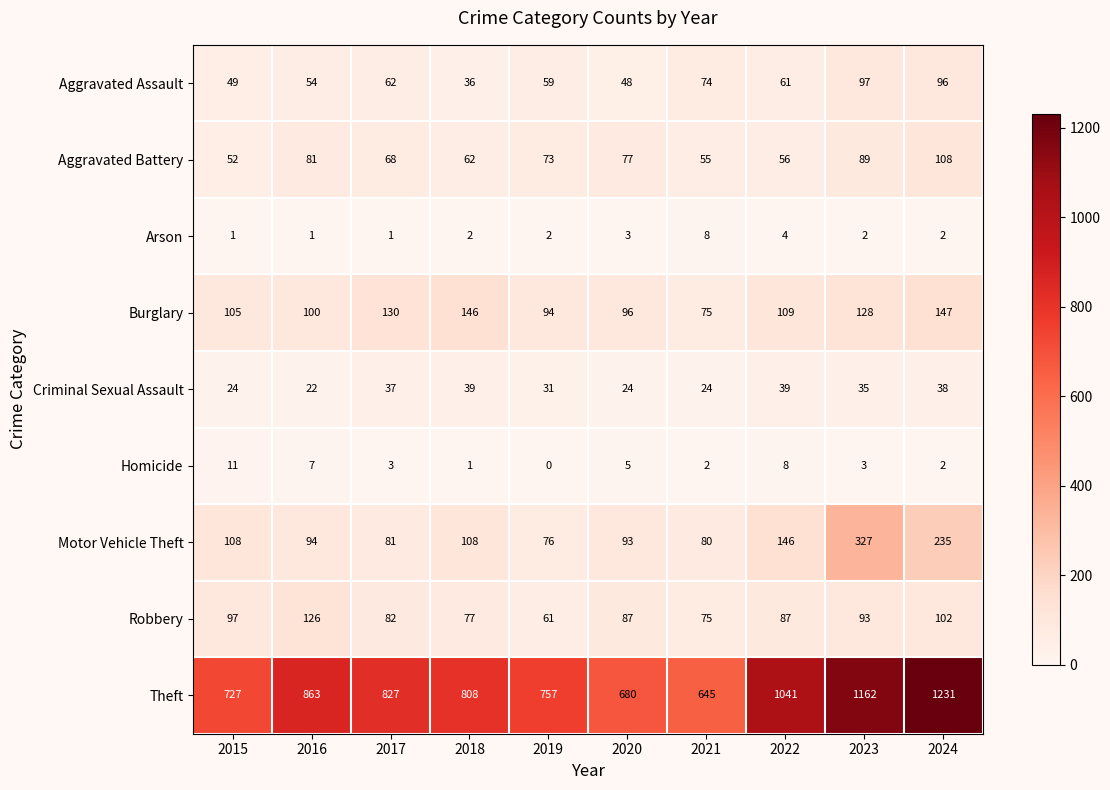

What is the average value of the Homicide series?

4